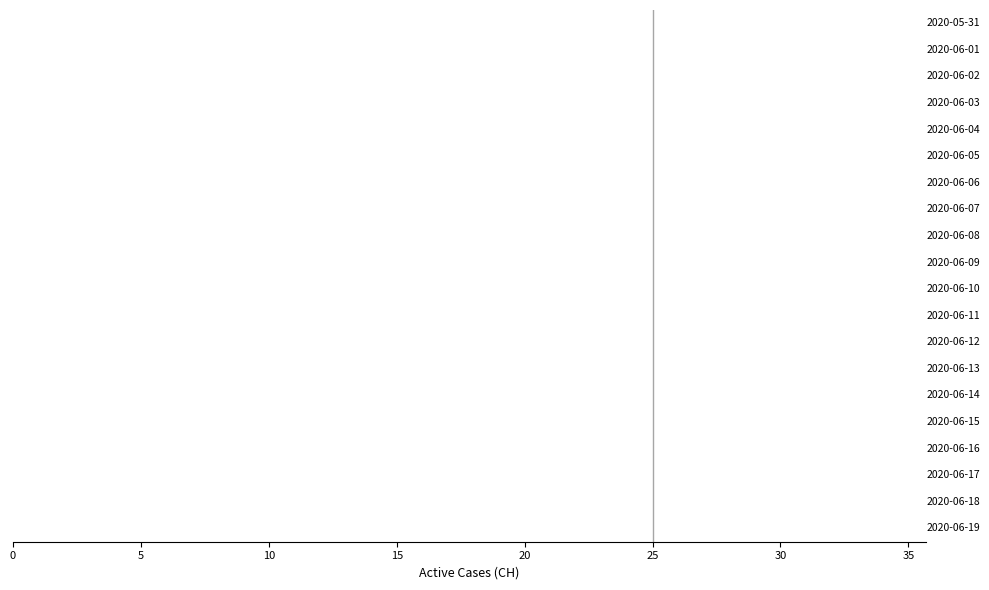

What is the smallest value displayed?

12